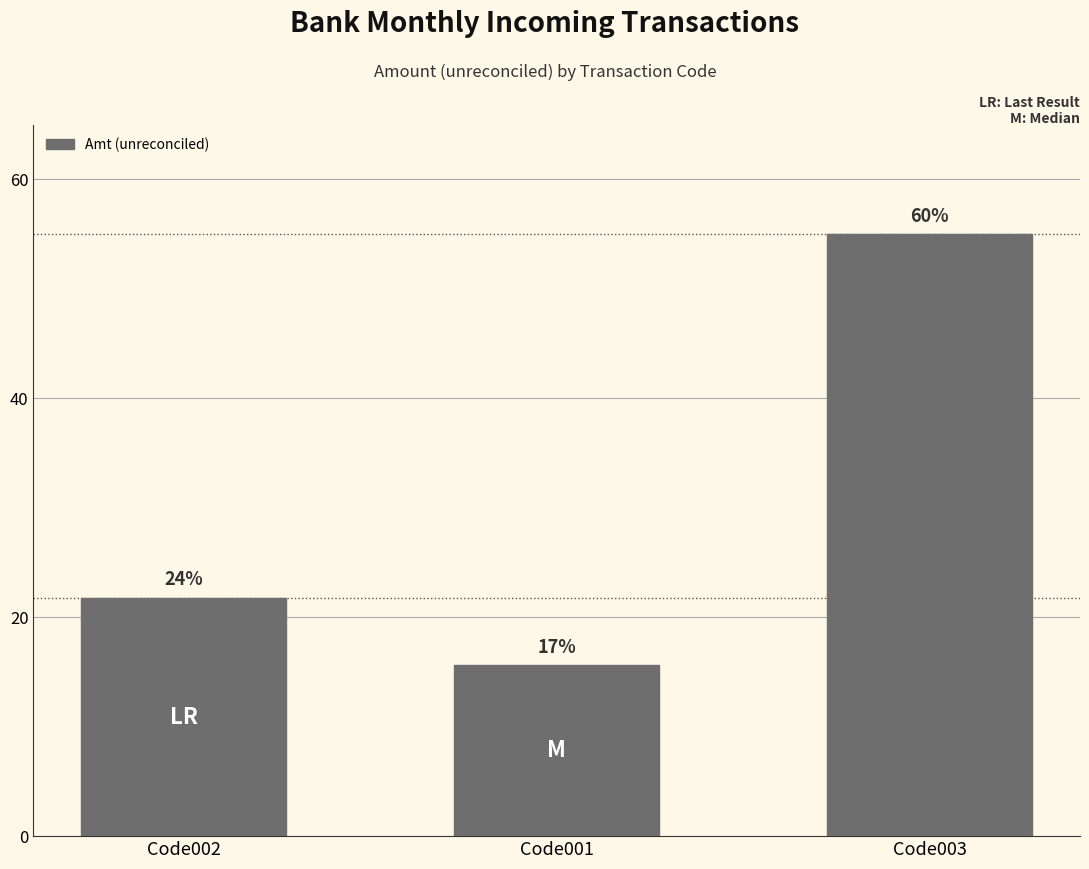

Reading left to right, extract all data points from this chart.

Code002=21.8	Code001=15.6	Code003=55.0